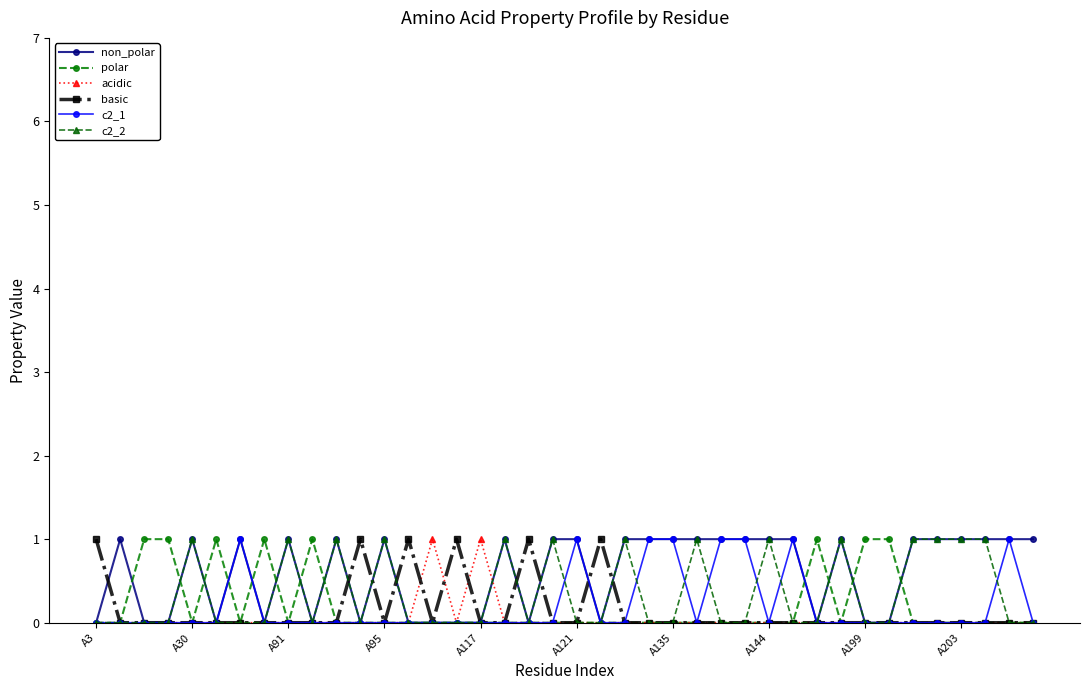

How many lines are shown in the chart?

6